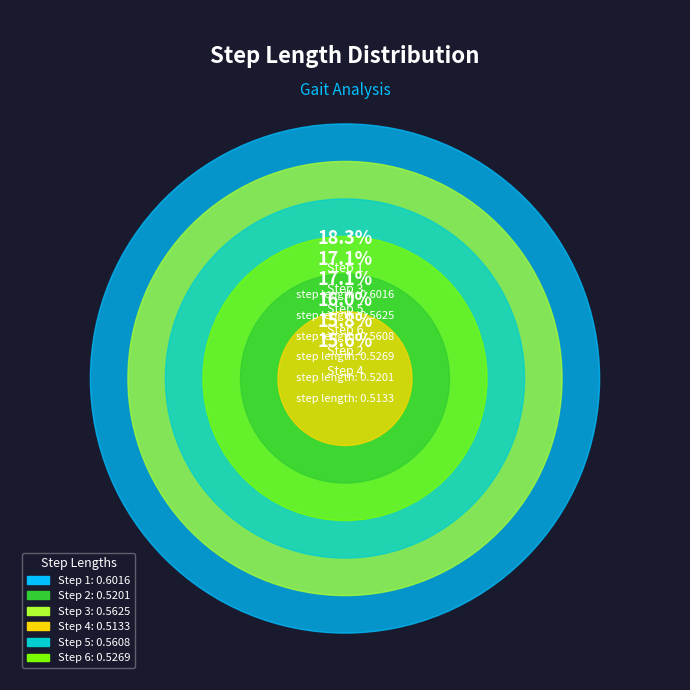

Which slice is the largest?

Step 1